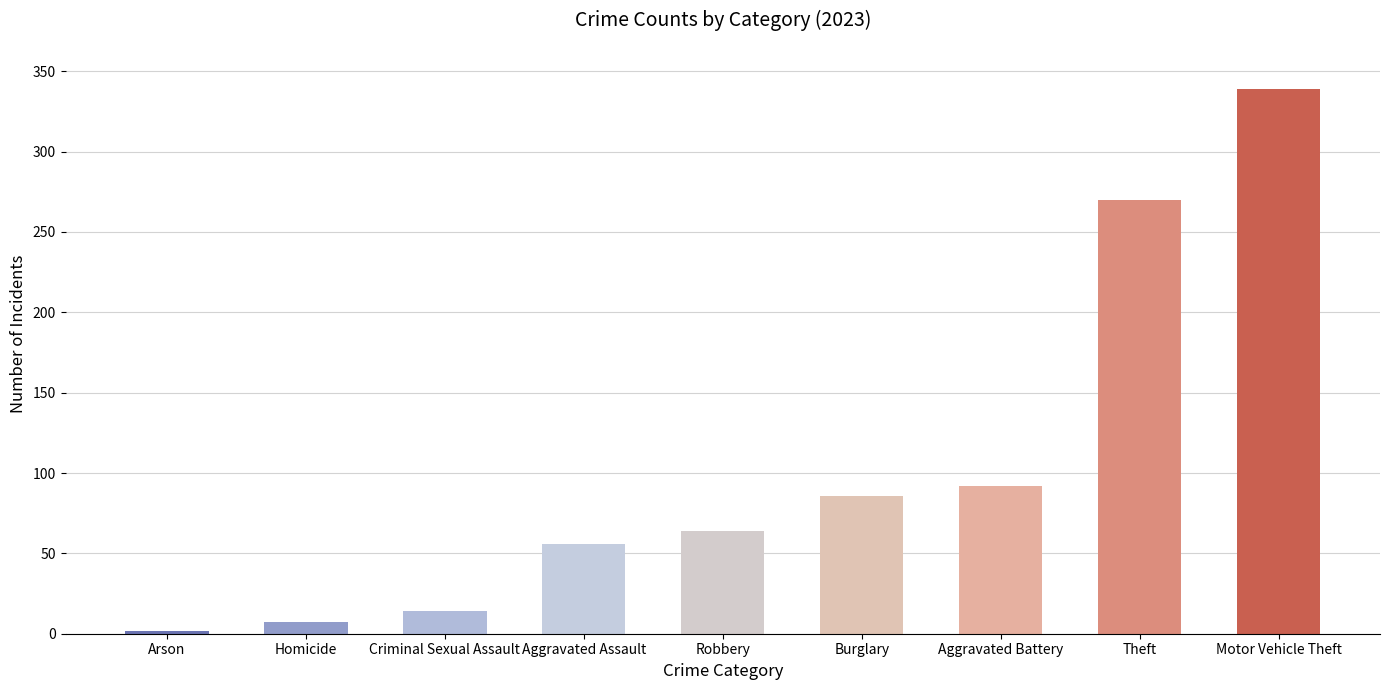

How many distinct data groups are displayed?

1